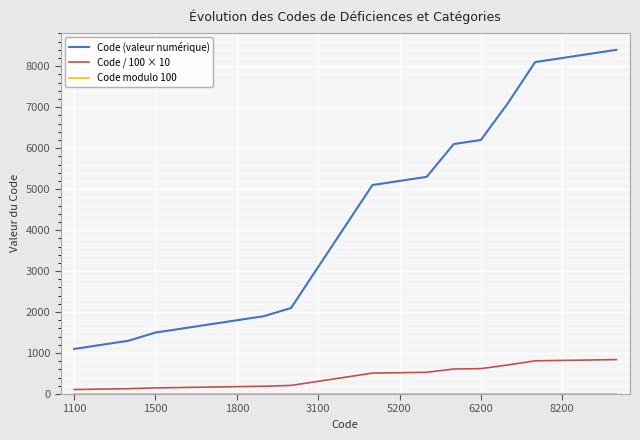

What is the lowest value of the Code (valeur numérique) series?

1100